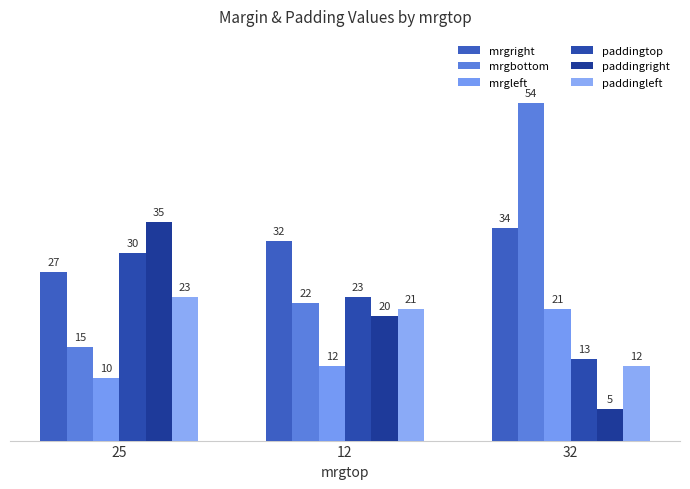

Which series has the largest total across all categories?

mrgright